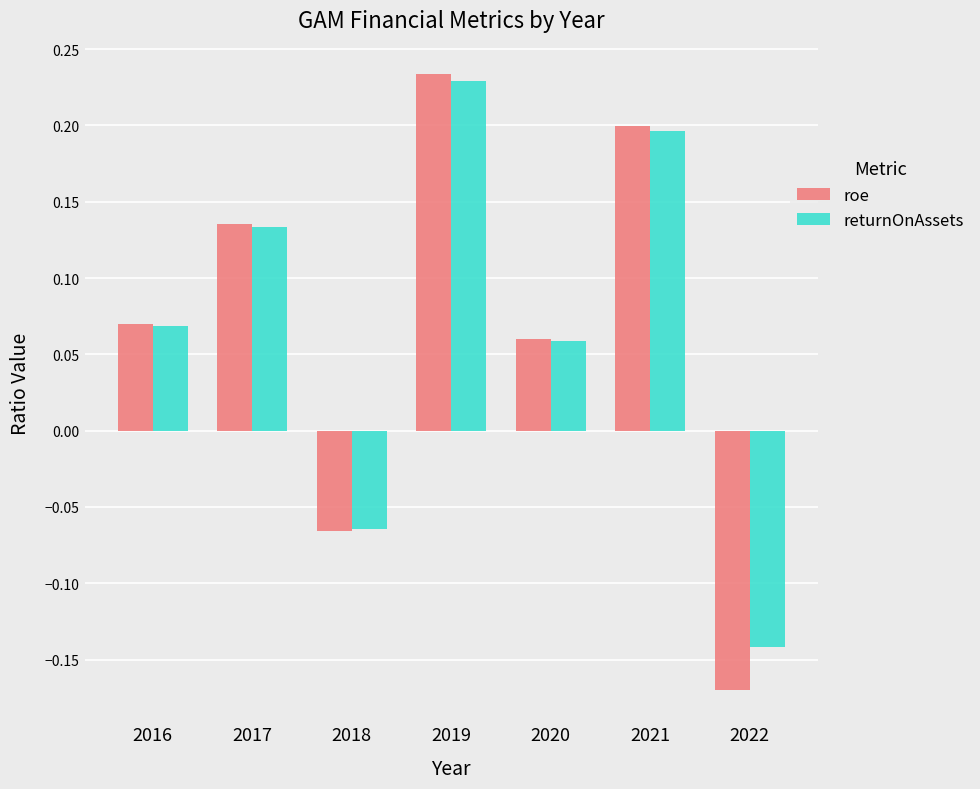

At which label is roe closest to 0?

2020